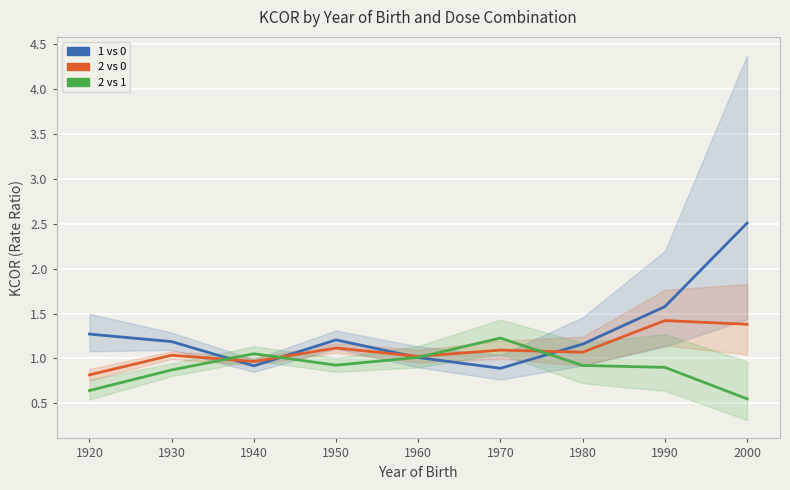

Which series has the largest total across all categories?

1 vs 0